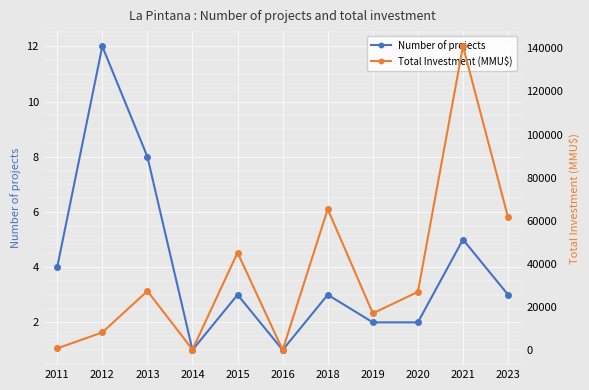

What is the difference between the maximum and minimum values in the Number of projects series?

11